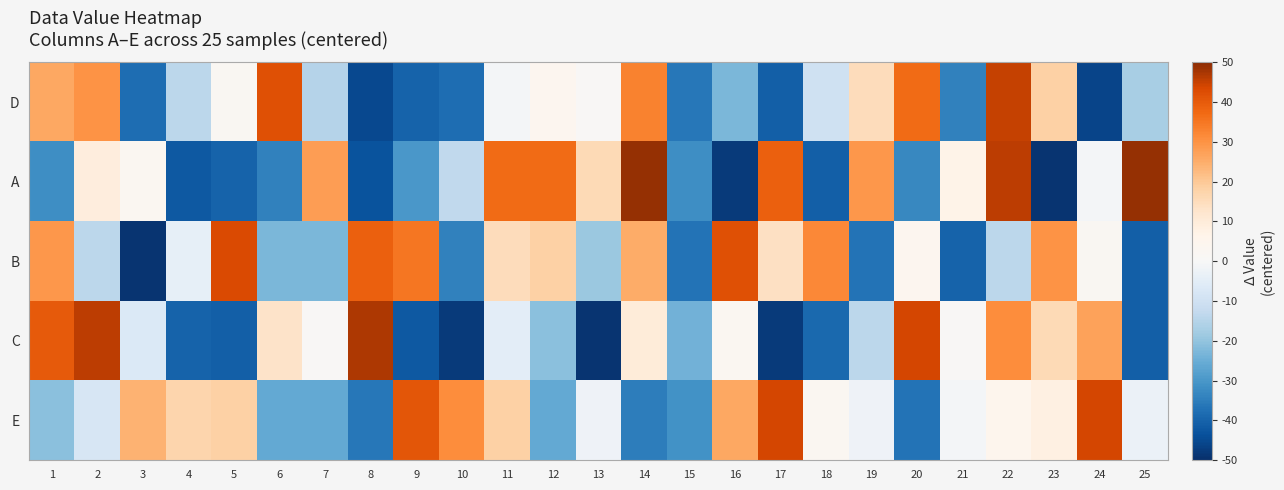

Reading left to right, list all the values displayed in this chart.

D: 1=26	2=30	3=-38	4=-14	5=2	6=42	7=-15	8=-45	9=-40	10=-38	11=-1	12=4	13=1	14=33	15=-36	16=-23	17=-41	18=-10	19=15	20=37	21=-34	22=45	23=18	24=-46	25=-17
A: 1=-32	2=9	3=3	4=-42	5=-40	6=-34	7=28	8=-43	9=-30	10=-13	11=37	12=37	13=16	14=49	15=-32	16=-48	17=39	18=-41	19=29	20=-33	21=7	22=46	23=-49	24=-1	25=49
B: 1=29	2=-14	3=-49	4=-4	5=43	6=-23	7=-23	8=39	9=35	10=-34	11=15	12=18	13=-19	14=25	15=-37	16=42	17=14	18=32	19=-37	20=4	21=-40	22=-14	23=30	24=2	25=-41
C: 1=40	2=46	3=-7	4=-40	5=-41	6=13	7=1	8=47	9=-42	10=-48	11=-5	12=-21	13=-49	14=10	15=-24	16=3	17=-48	18=-39	19=-14	20=44	21=1	22=31	23=16	24=27	25=-41
E: 1=-21	2=-8	3=24	4=17	5=18	6=-26	7=-26	8=-36	9=41	10=31	11=18	12=-26	13=-2	14=-35	15=-31	16=26	17=44	18=3	19=-2	20=-37	21=-1	22=5	23=8	24=44	25=-3